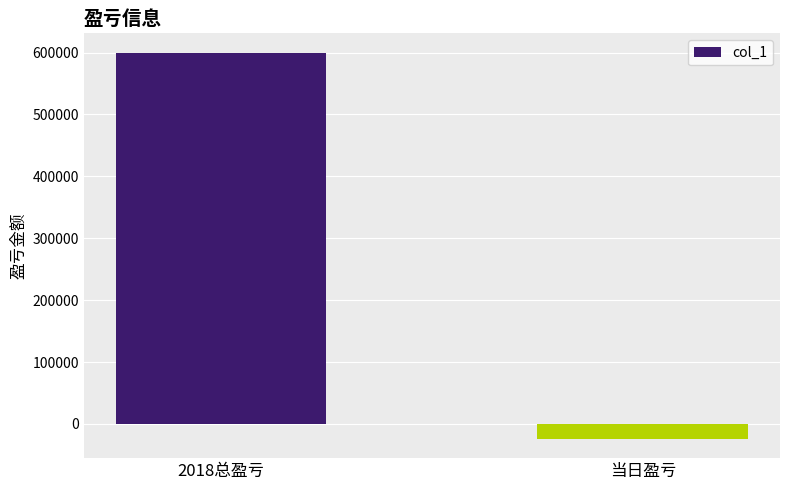

Count the number of categories in the chart.

2